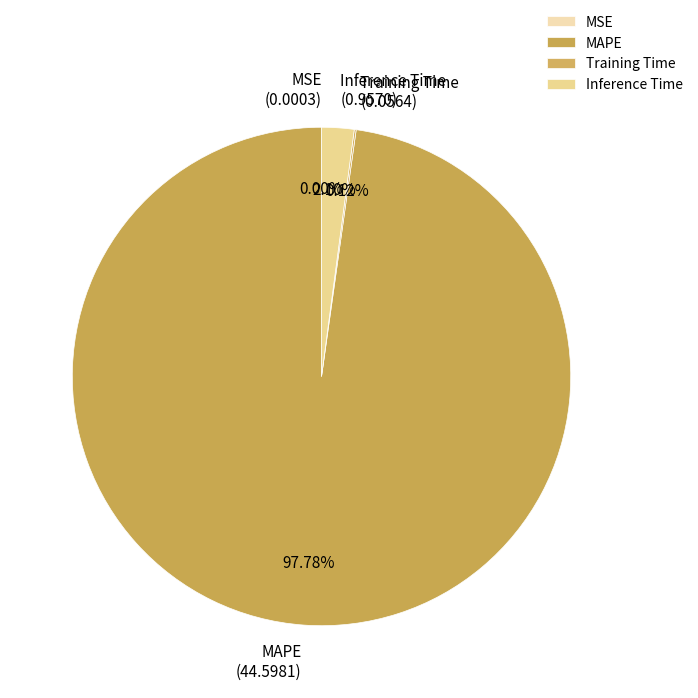

Does MAPE (44.5981) represent more than half of the total?

Yes